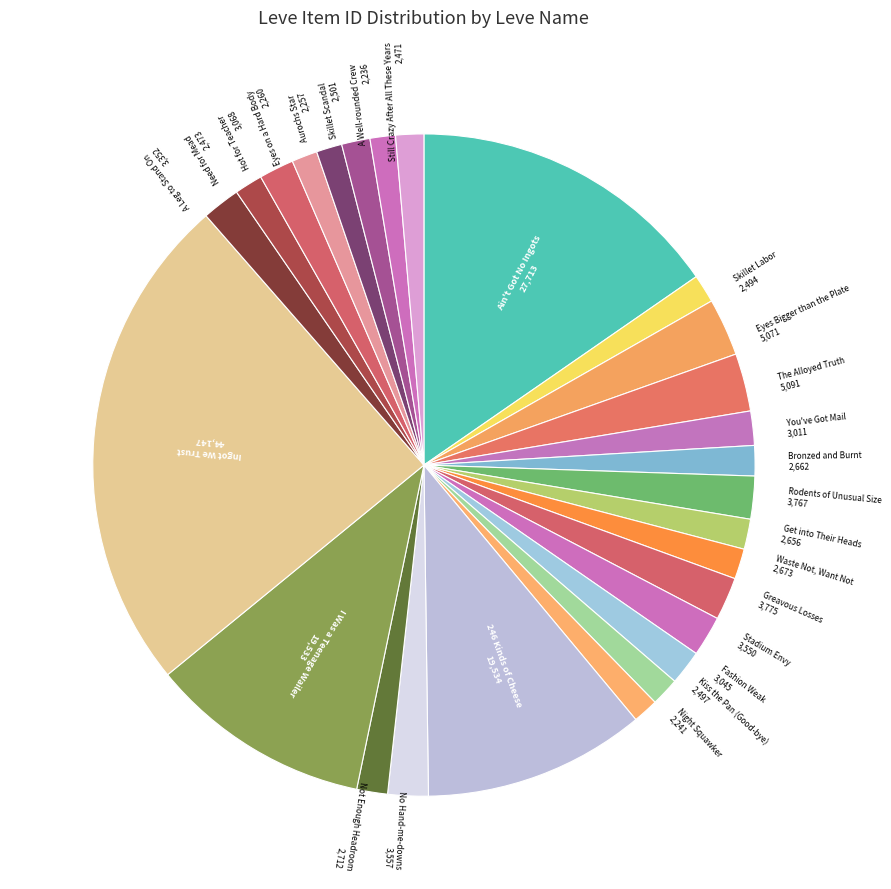

Count the number of slices in the pie.

27